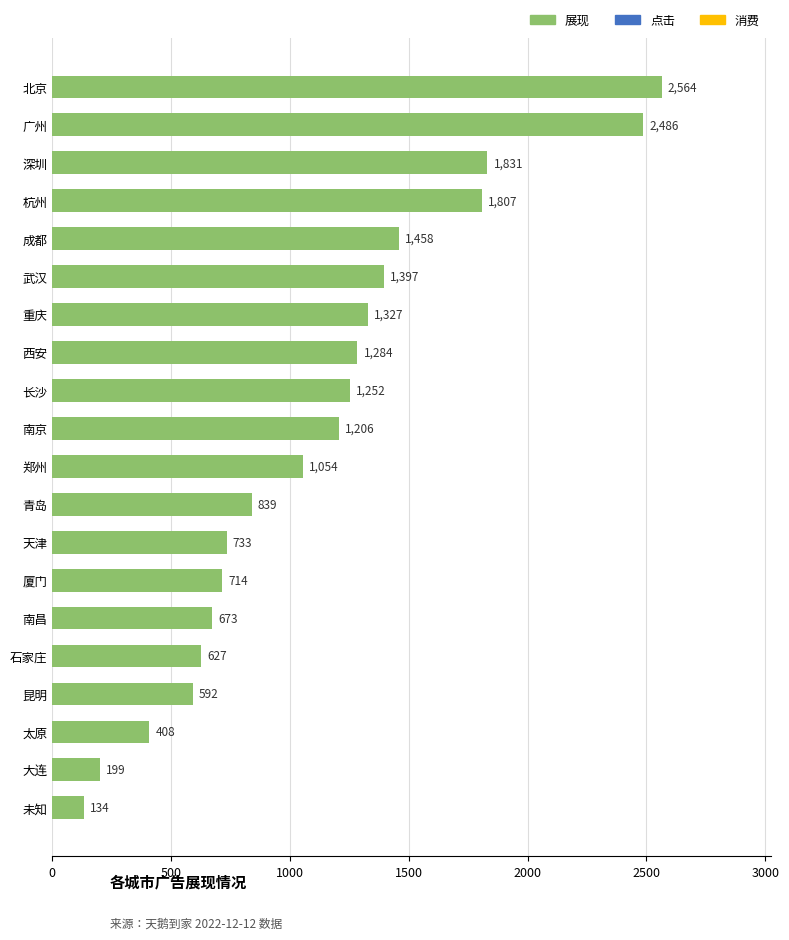

How many bars are there in total?

20